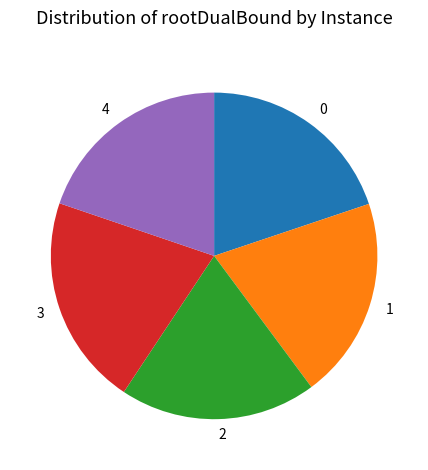

Count the number of slices in the pie.

5